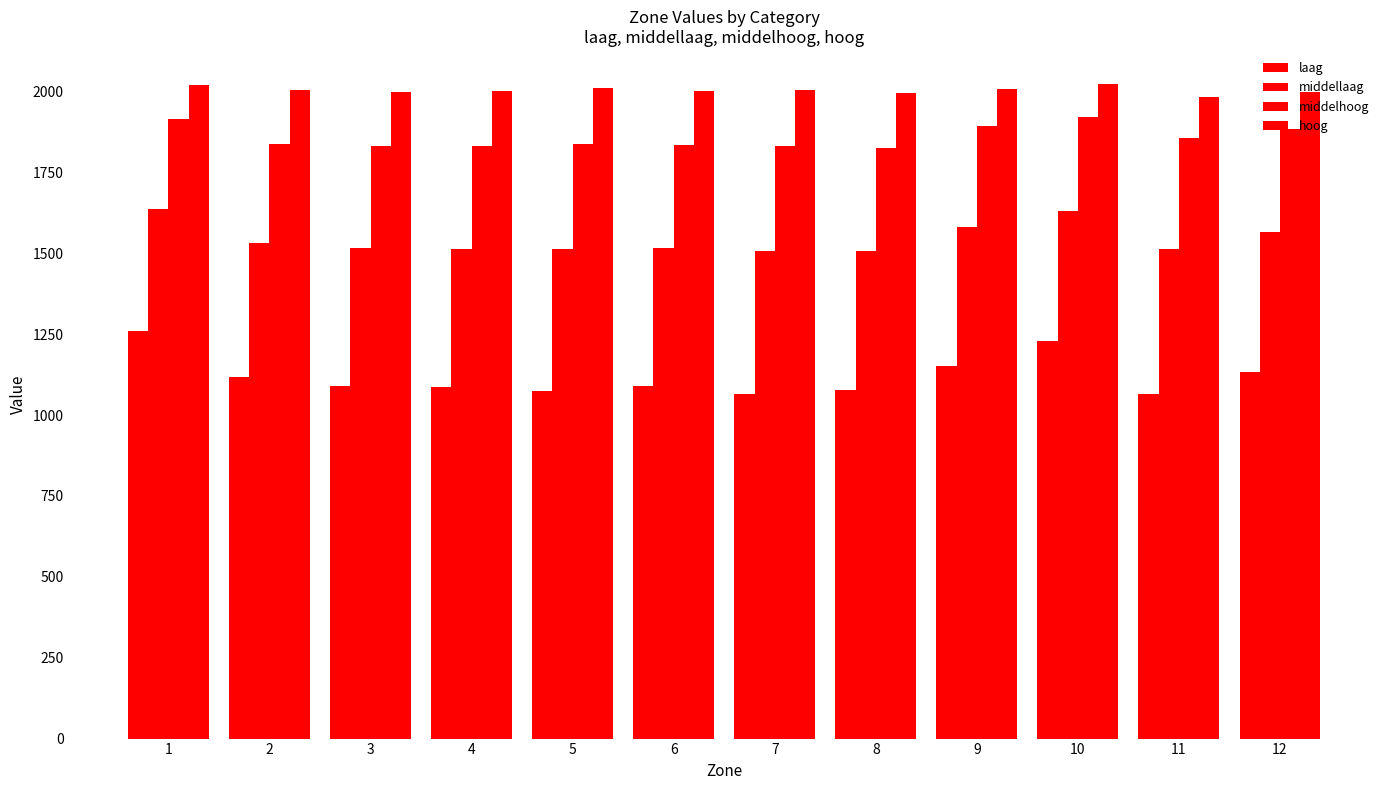

Count the number of data series in this chart.

4